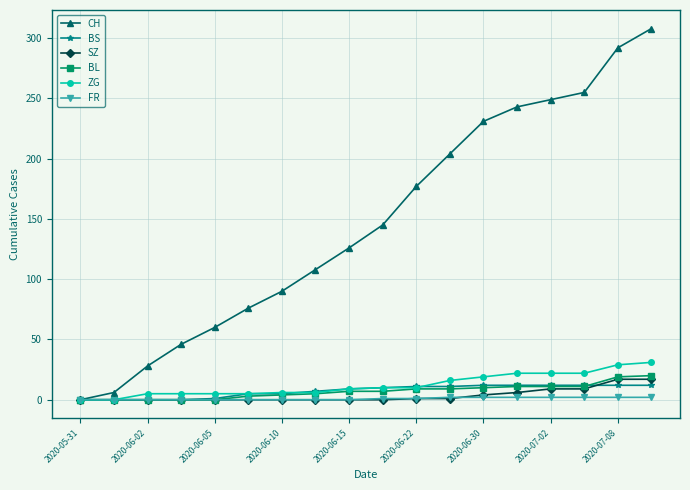

How many lines are shown in the chart?

6